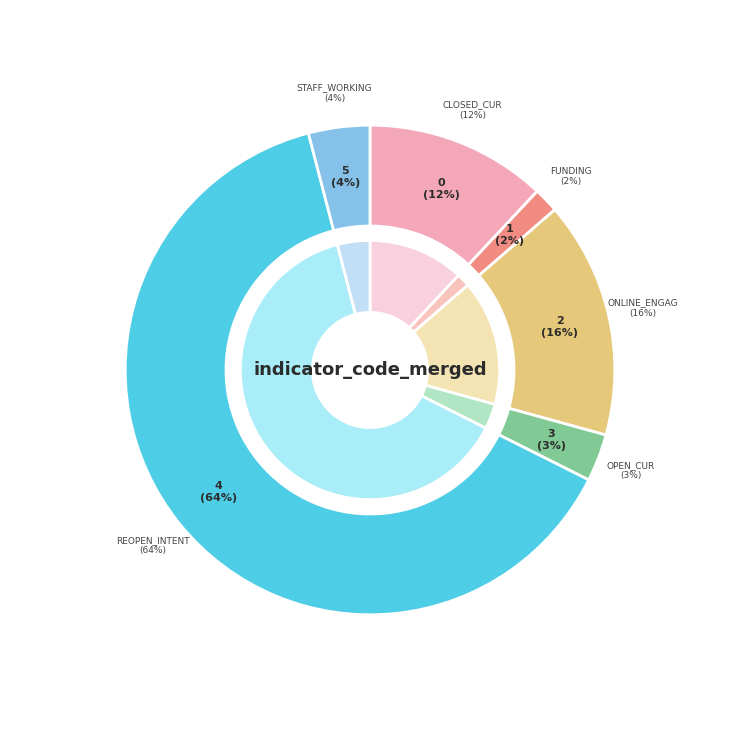

What is the smallest slice in the pie chart?

funding